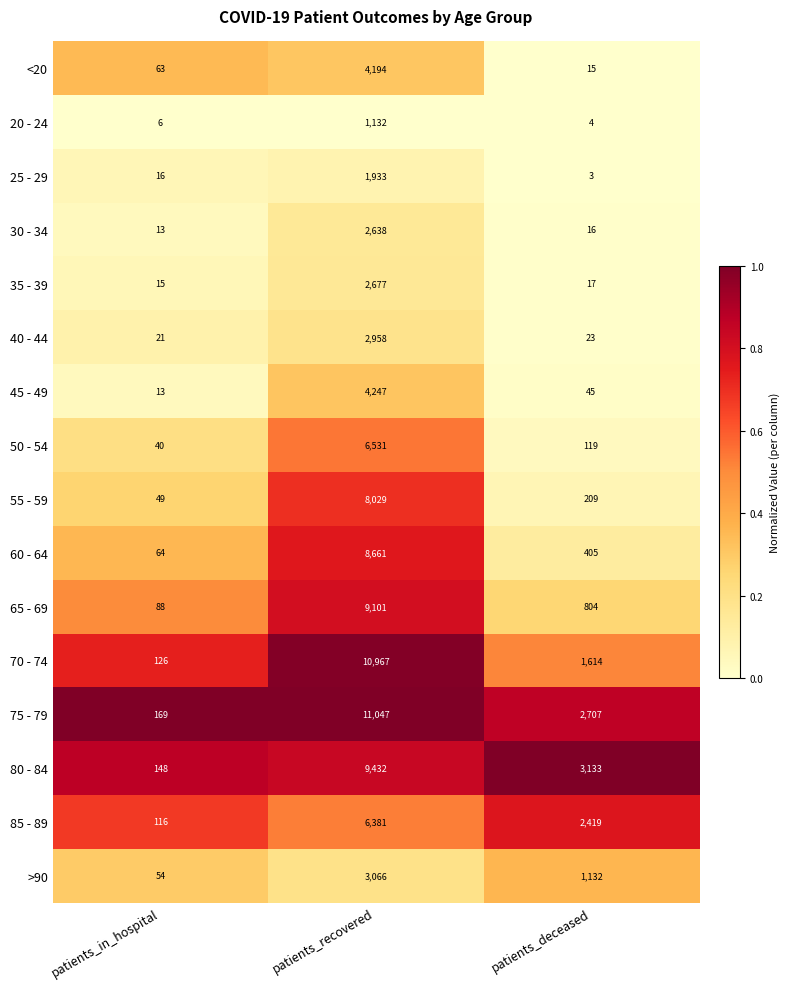

Rank the series by their maximum value, from lowest to highest.

20 - 24, 25 - 29, 30 - 34, 35 - 39, 40 - 44, >90, <20, 45 - 49, 85 - 89, 50 - 54, 55 - 59, 60 - 64, 65 - 69, 80 - 84, 70 - 74, 75 - 79